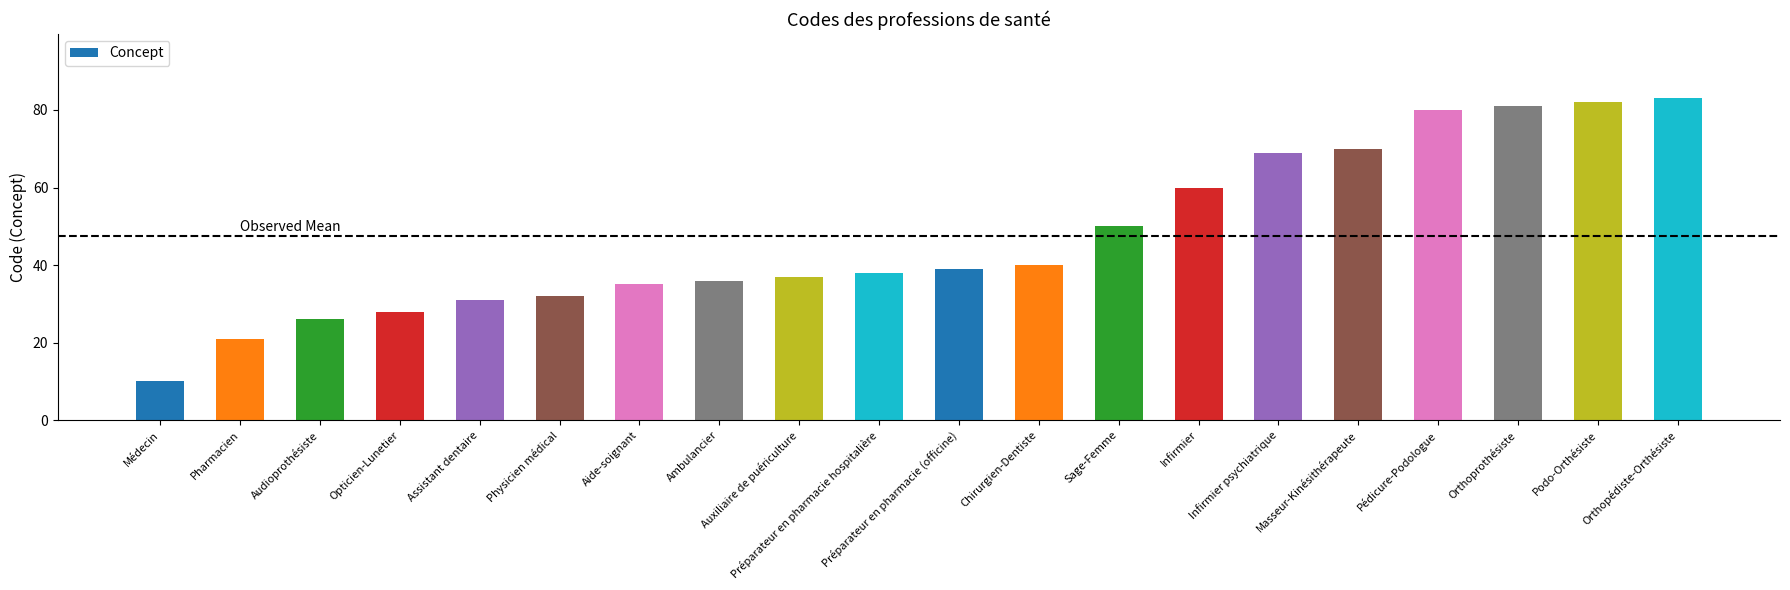

What is the average value?

47